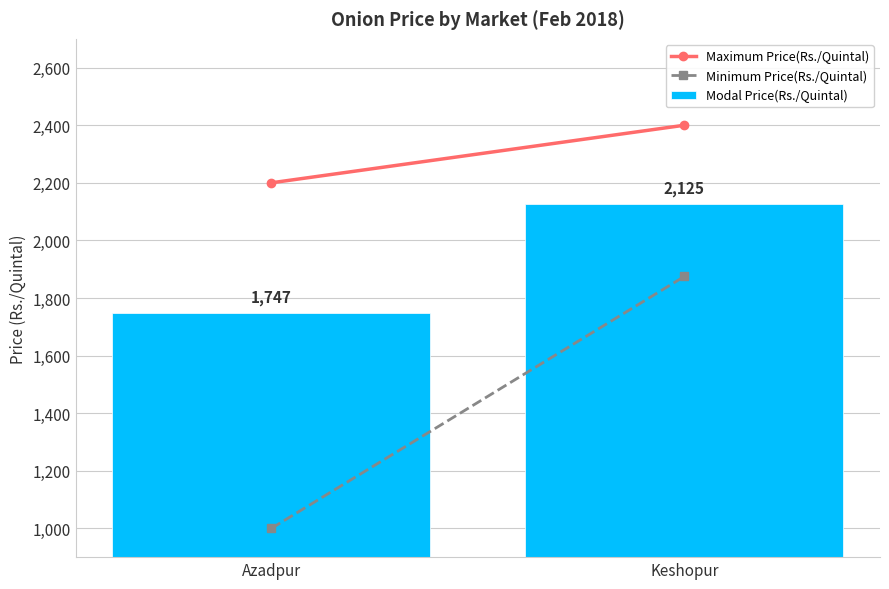

Reading left to right, list all the values displayed in this chart.

Azadpur=1747	Keshopur=2125